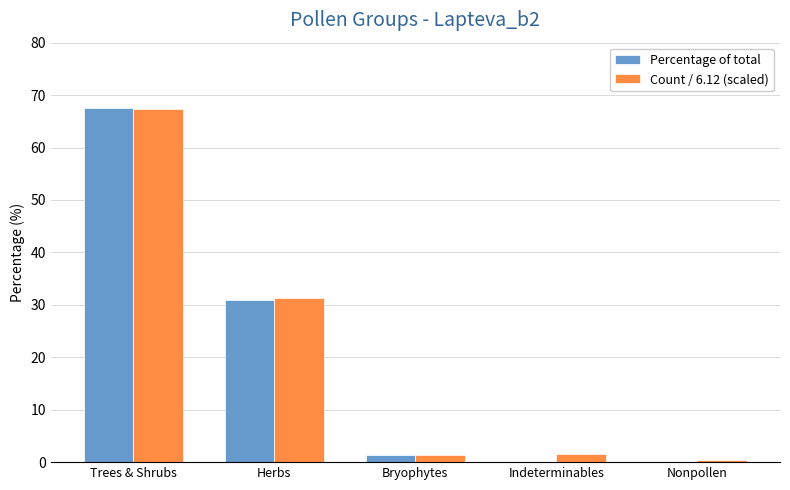

What is the sum of all Percentage of total values?

99.7